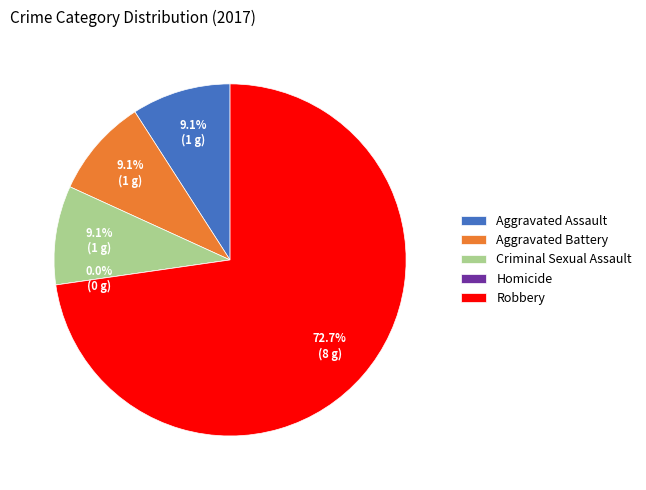

Rank the categories by value from lowest to highest.

Homicide, Aggravated Assault, Aggravated Battery, Criminal Sexual Assault, Robbery